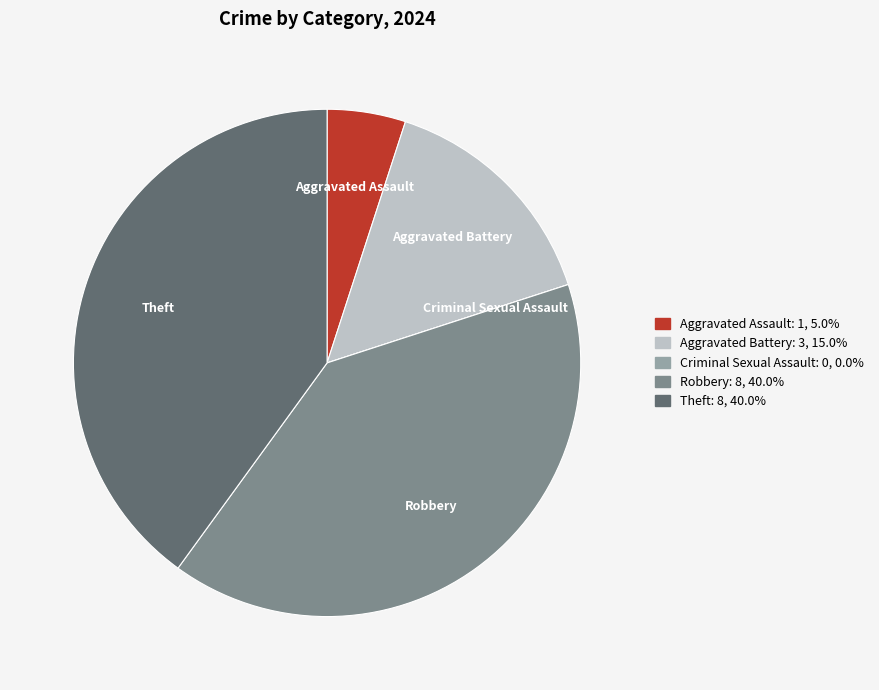

Is there any slice that represents more than half of the pie?

No